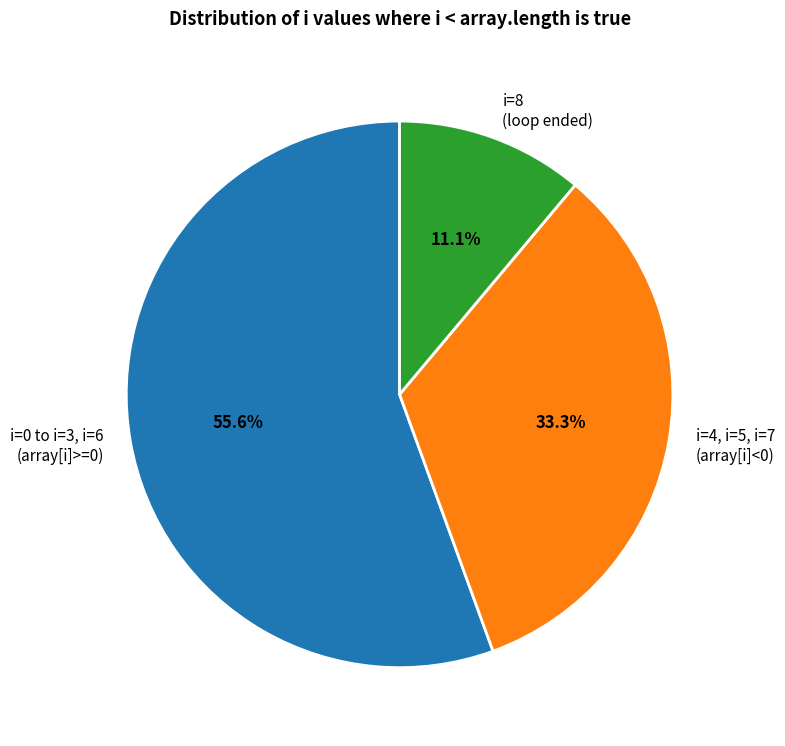

Which slice represents more than half of the pie?

i=0 to i=3, i=6 (array[i]>=0)